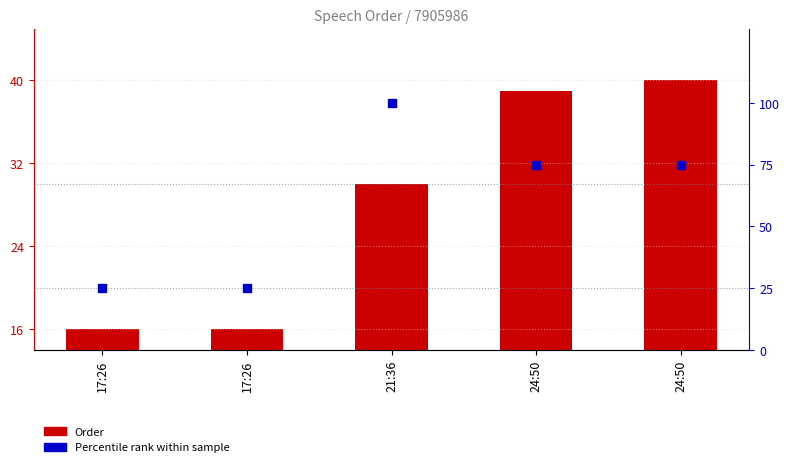

At which category is the sum across all series the highest?

21:36